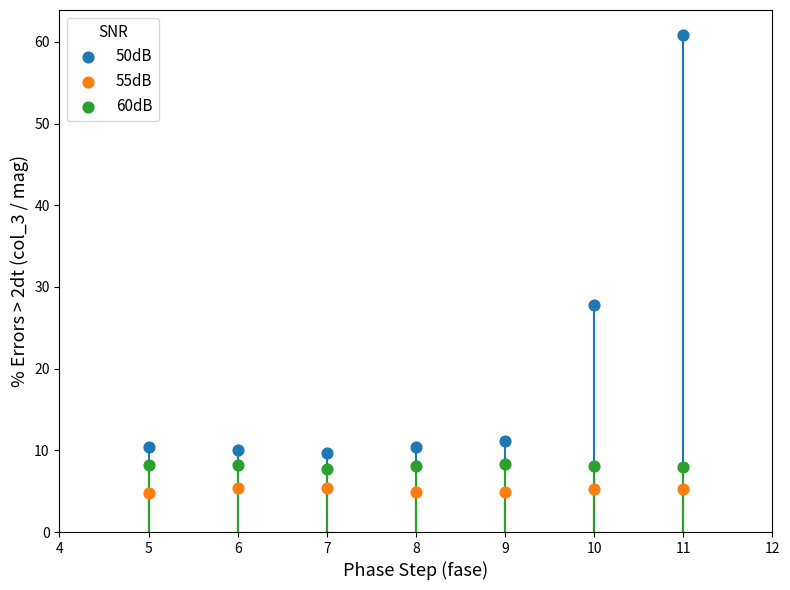

Across all data points, what is the range of X values (max minus min)?

6.0